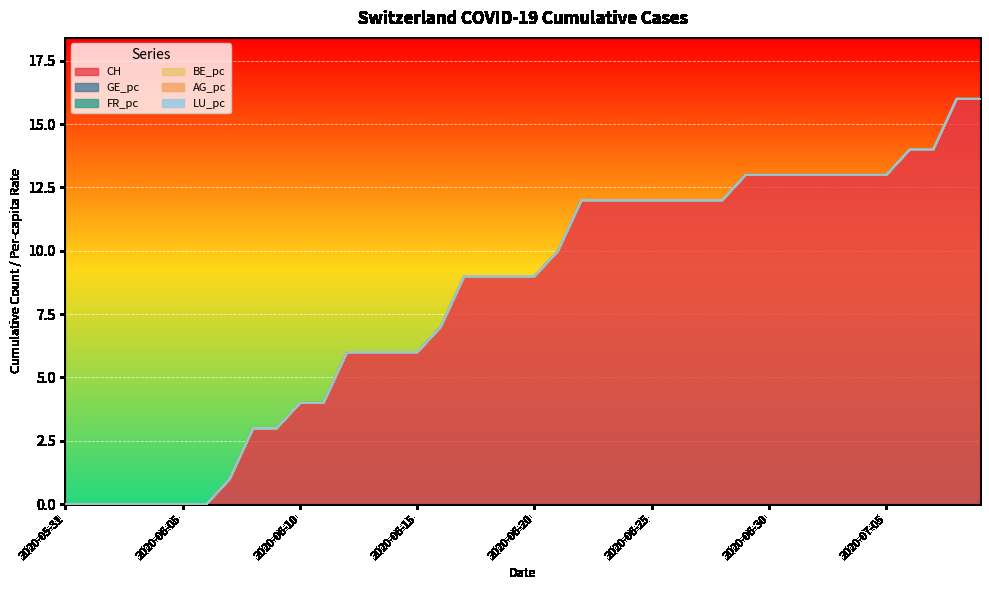

True or false: AG_pc and CH cross at least once.

False